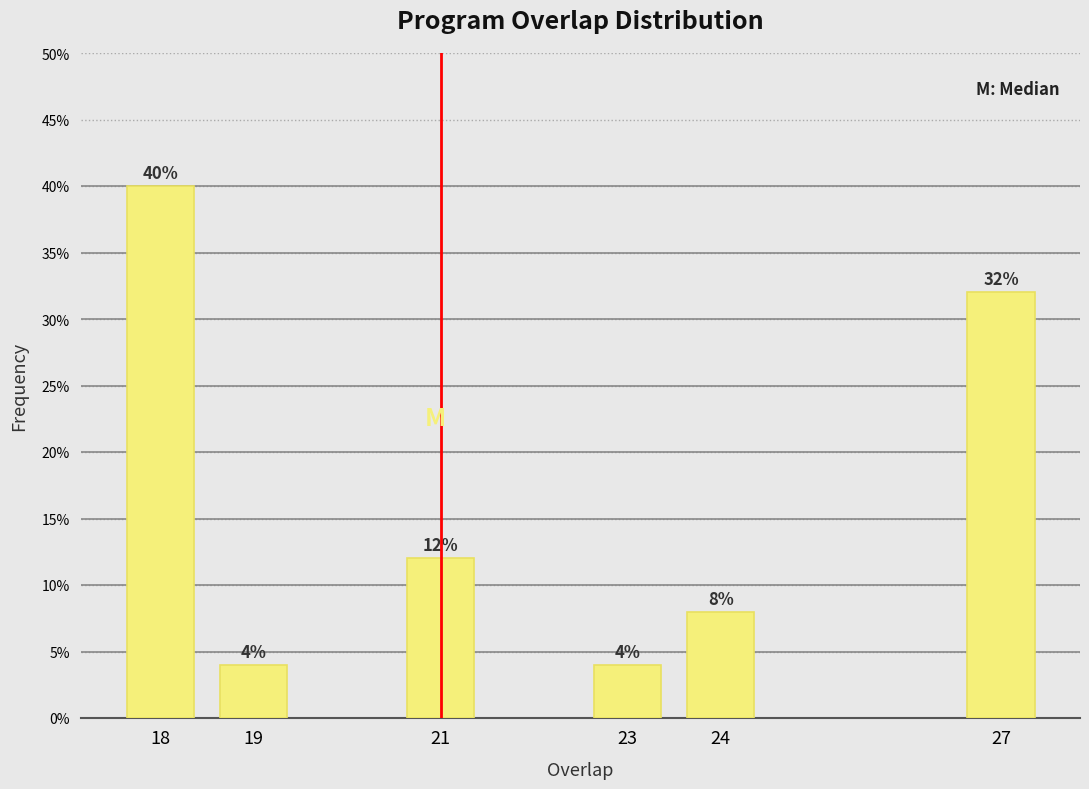

Reading left to right, transcribe all the data shown in this chart.

40	4	12	4	8	32